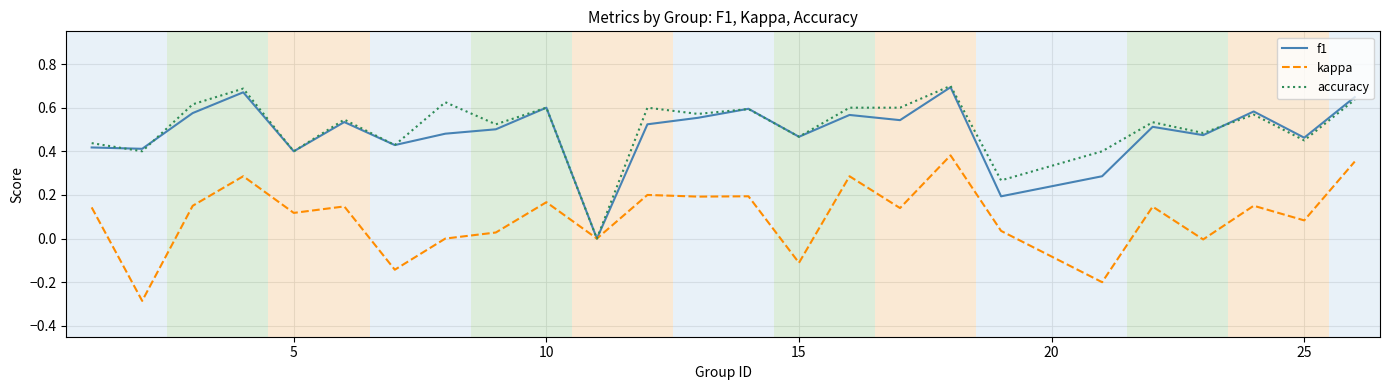

What is the maximum value for accuracy?

0.7